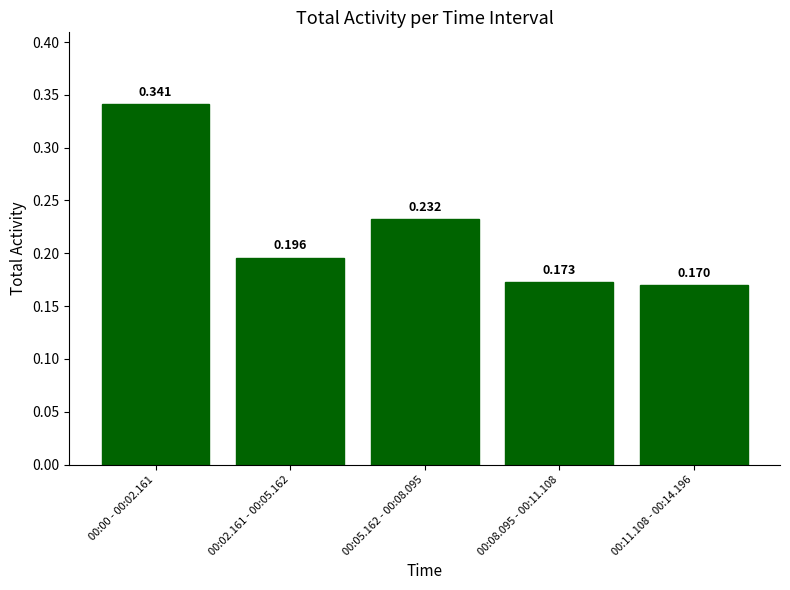

List the labels in order of value, smallest first.

00:11.108 - 00:14.196, 00:08.095 - 00:11.108, 00:02.161 - 00:05.162, 00:05.162 - 00:08.095, 00:00 - 00:02.161